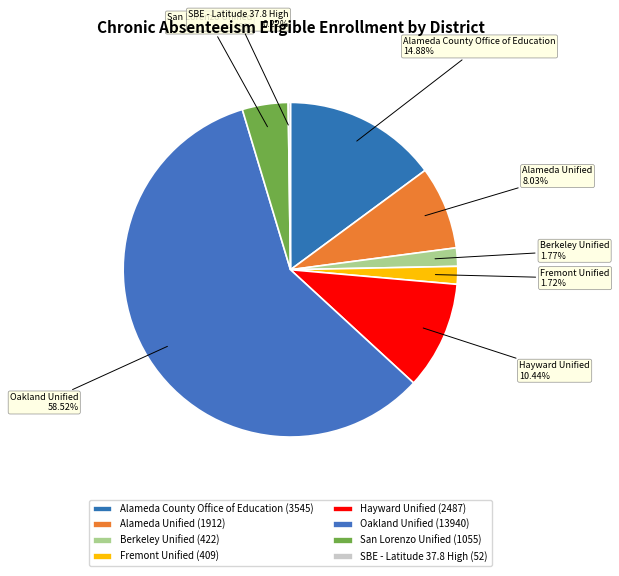

Is there a majority slice in this chart?

Yes